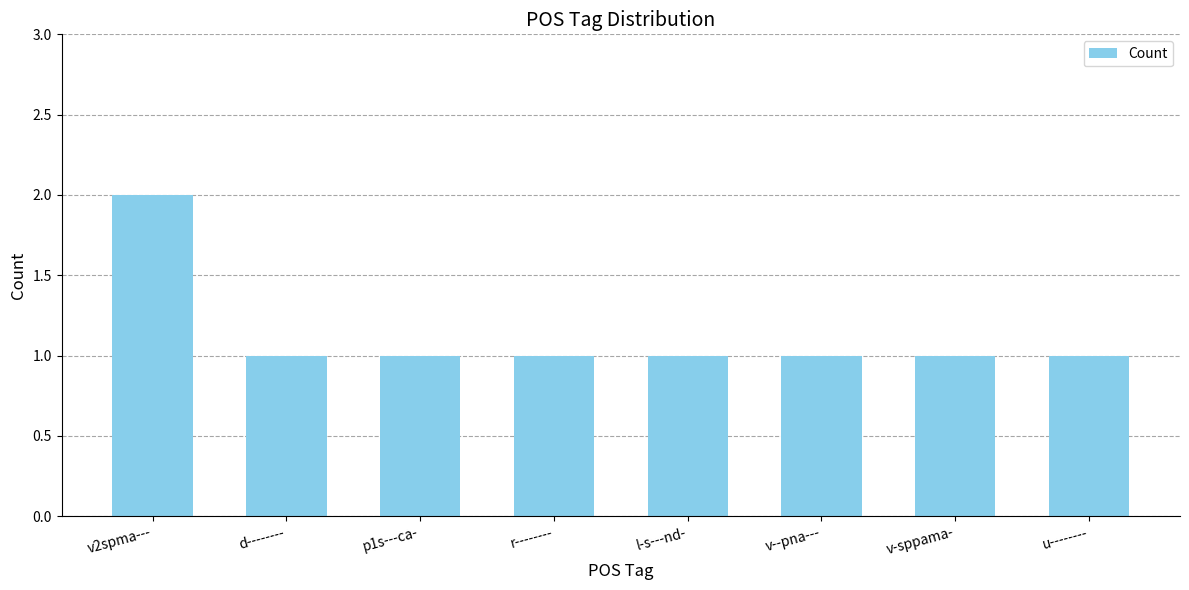

What is the label of the 1st bar from the left?

v2spma---